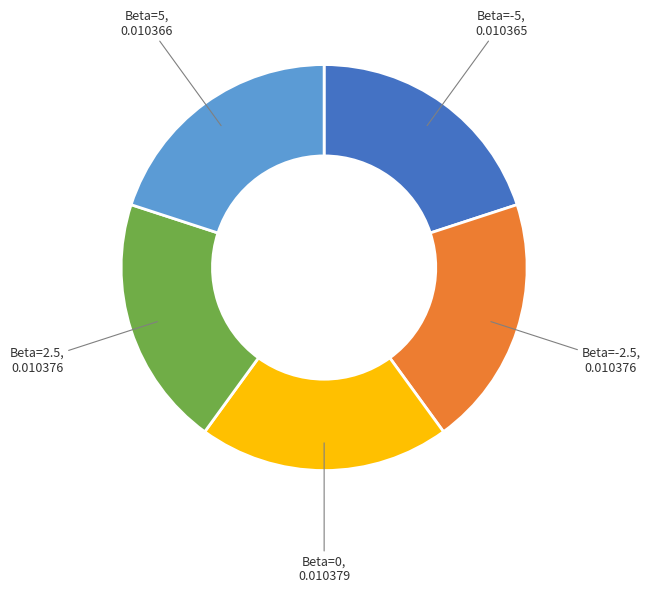

Is there any slice that represents more than half of the pie?

No